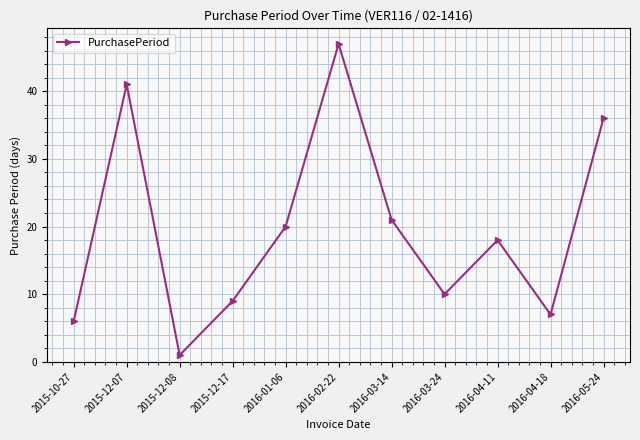

What is the difference between the second highest and minimum values?

40